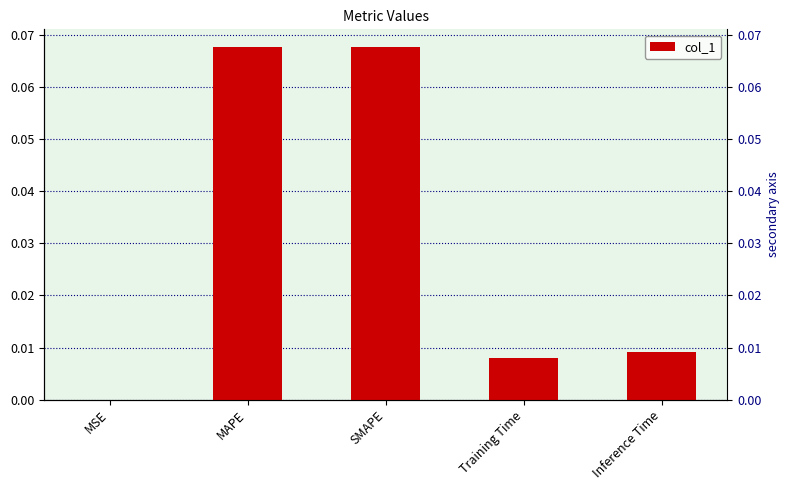

True or false: the data shows 0.0 at Inference Time.

False